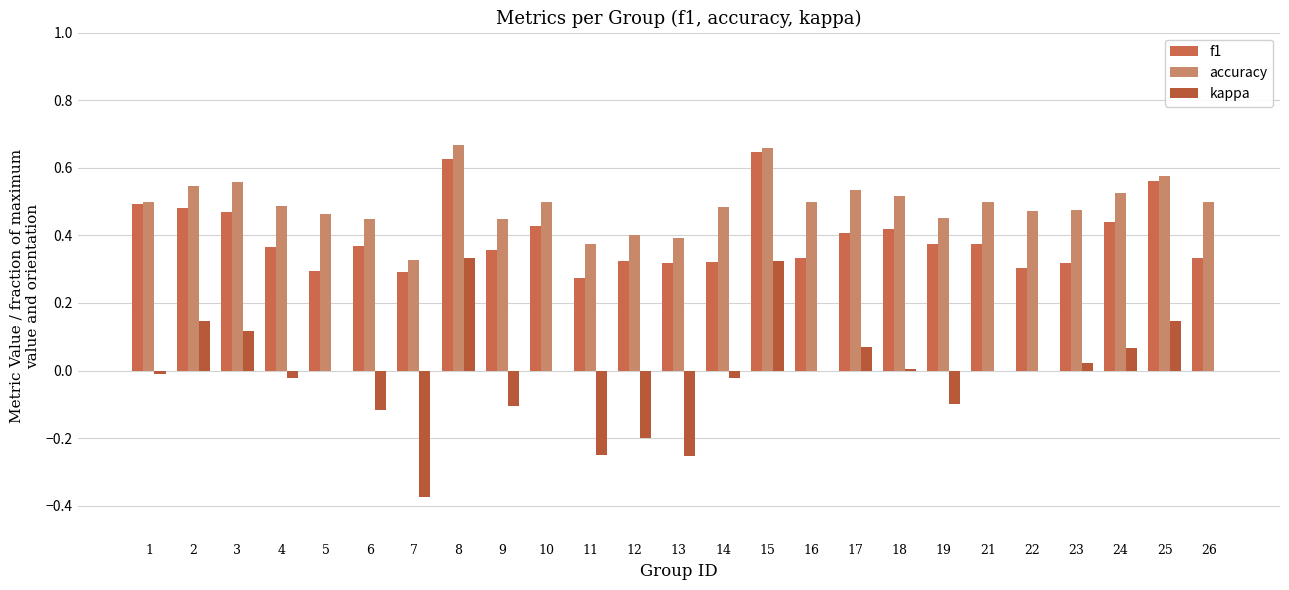

Count the number of data series in this chart.

3